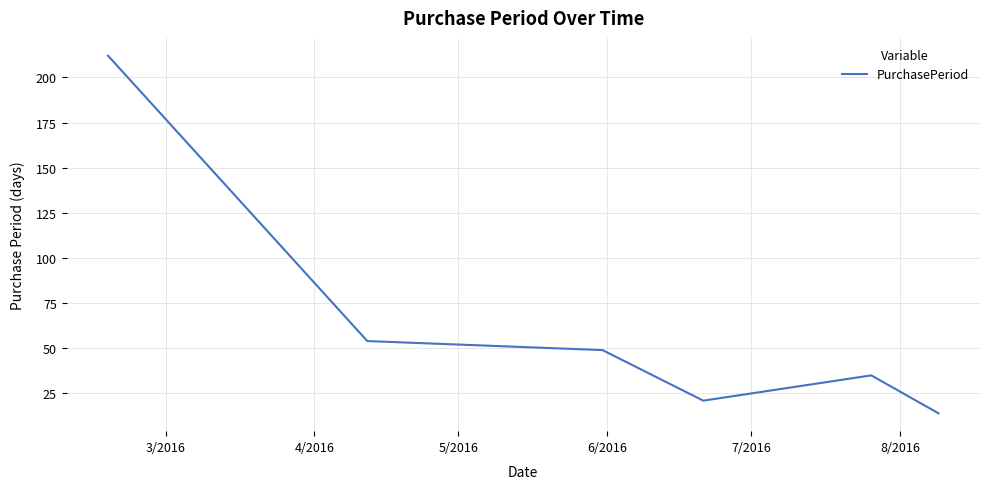

What is the average value?

64